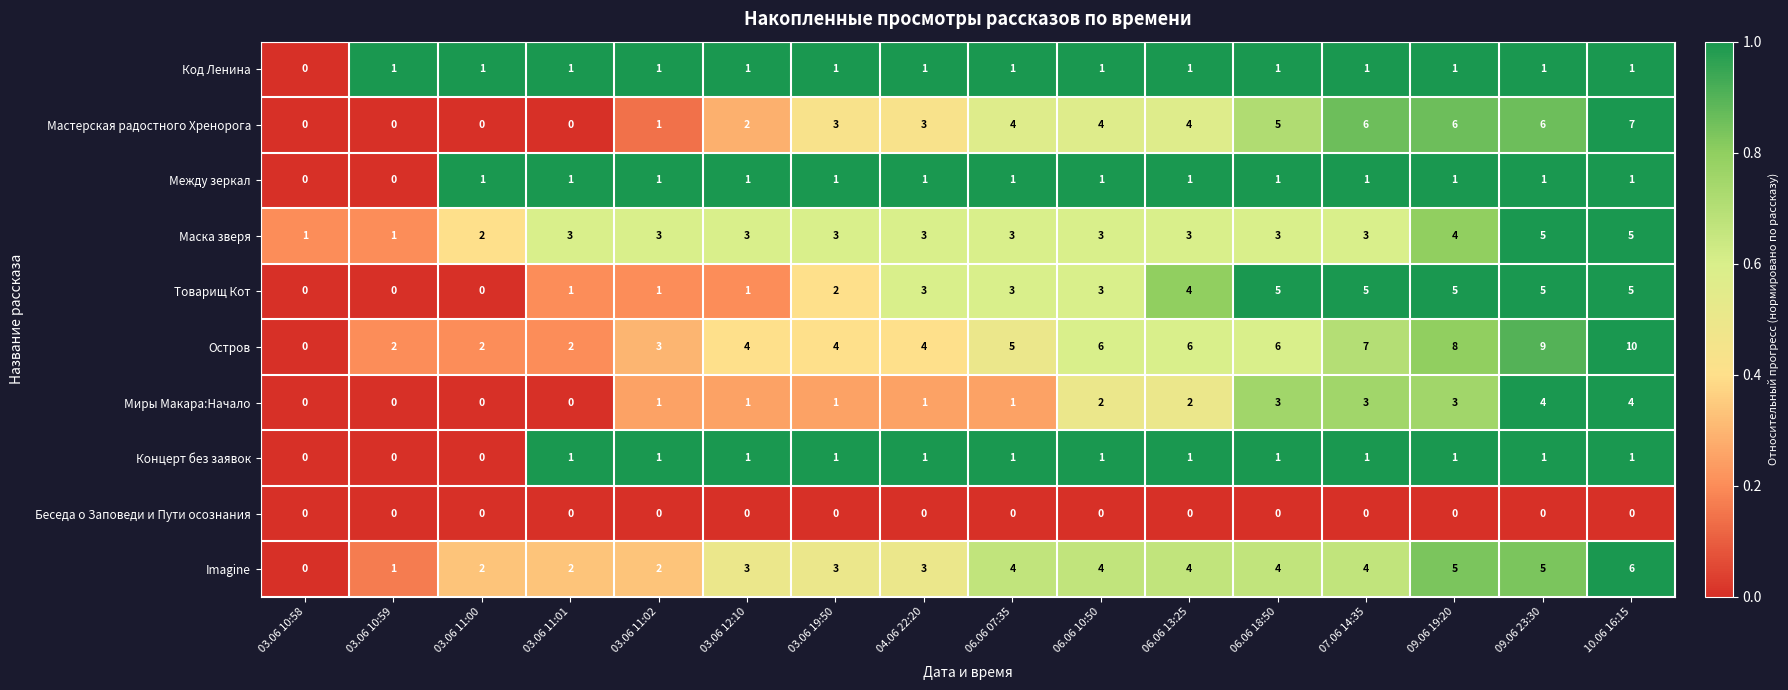

The value of Imagine at 03.06 19:50 is 5. True or false?

False